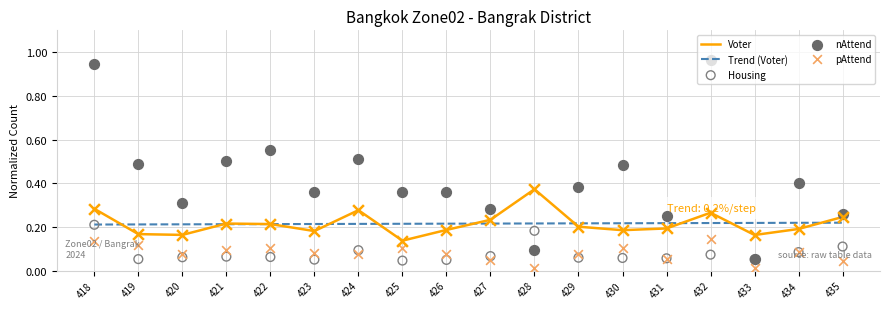

Which series reaches the minimum Y coordinate?

pAttend